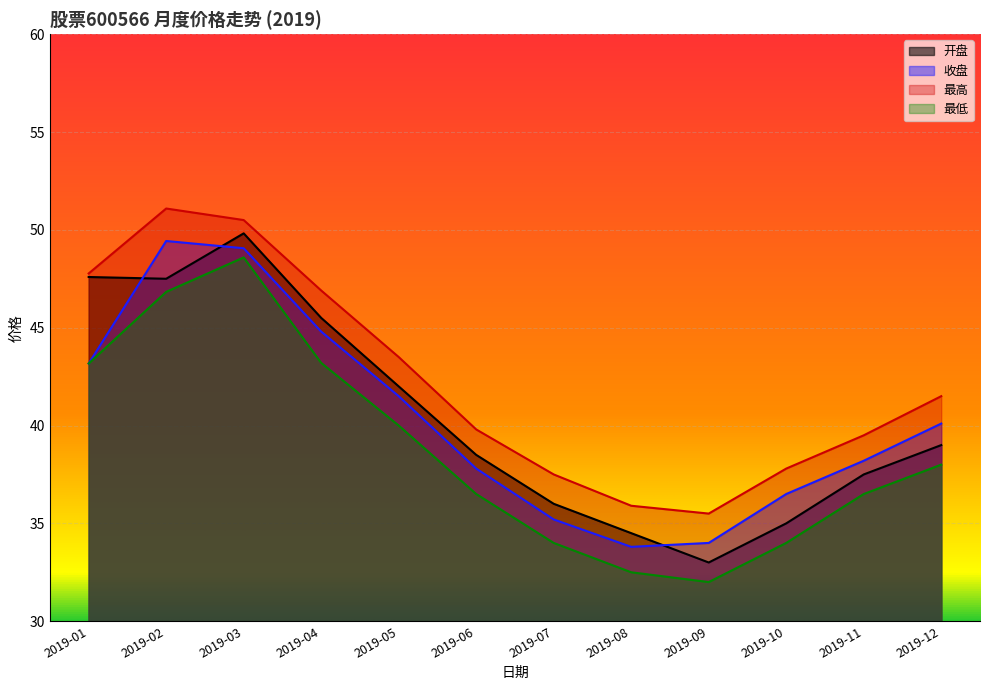

What is the average value of the 最低 series?

38.8